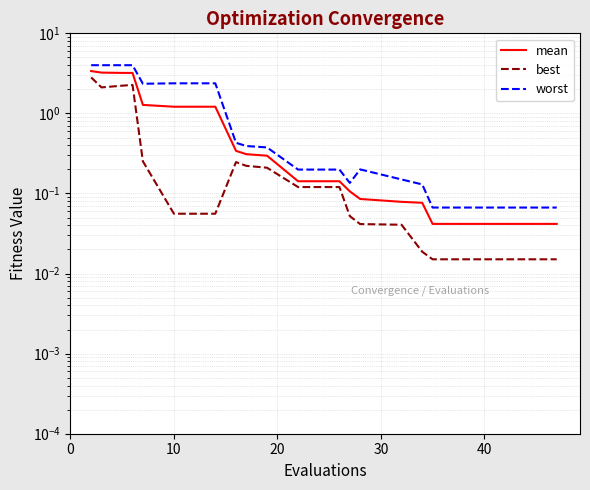

How many series are shown in this chart?

3